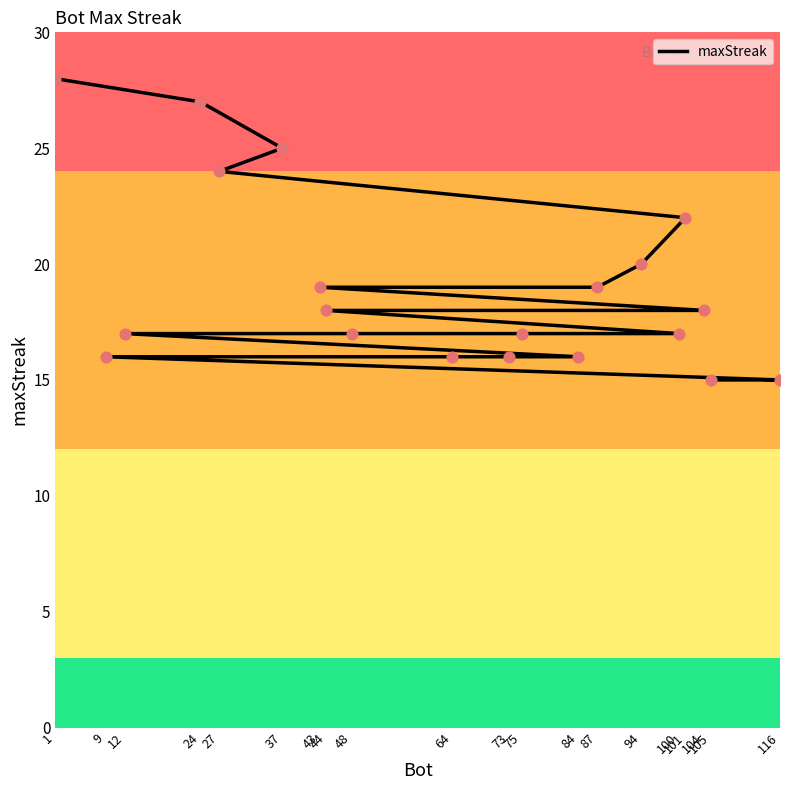

What is the ratio of the value at 12 to the value at 48?

1.0